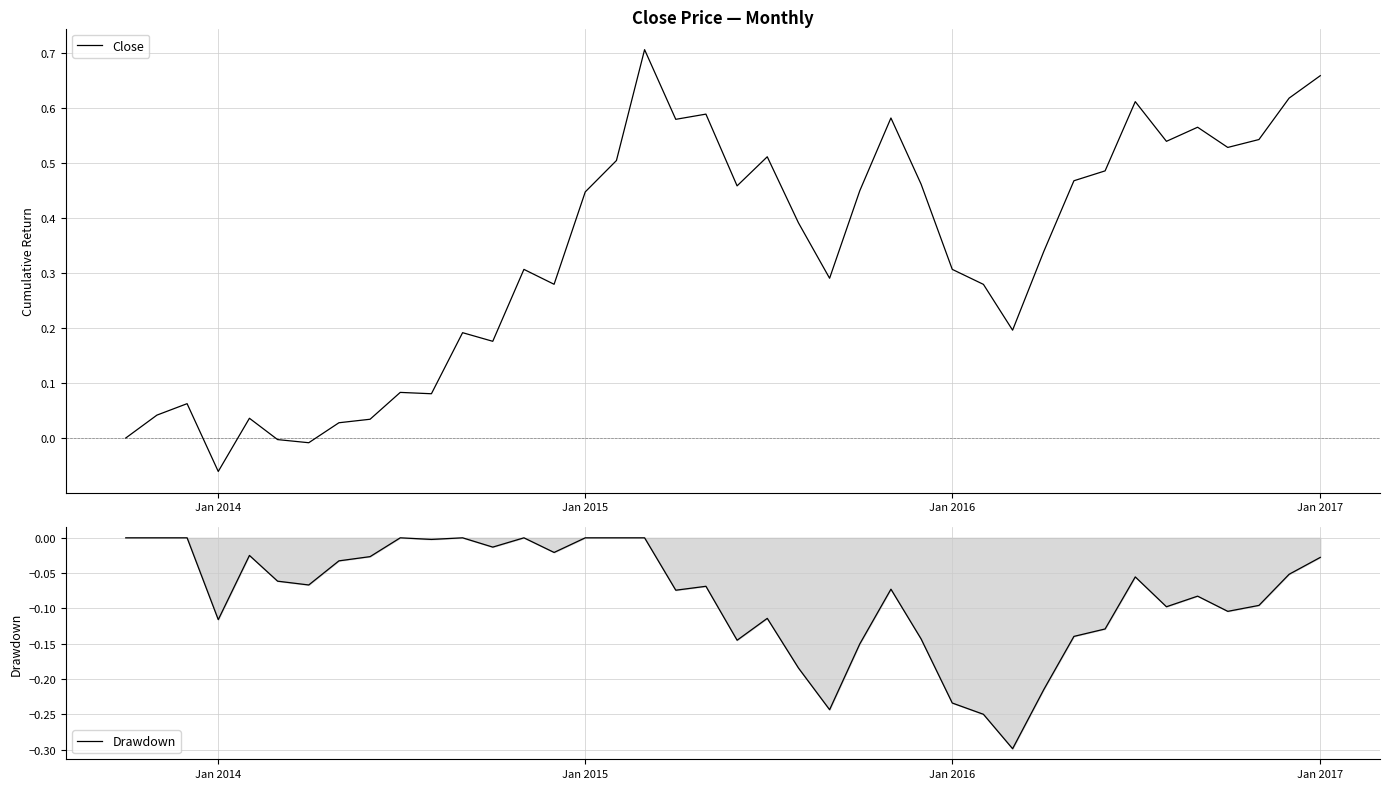

What is the value of the Close point at the 39th from the left?

0.6